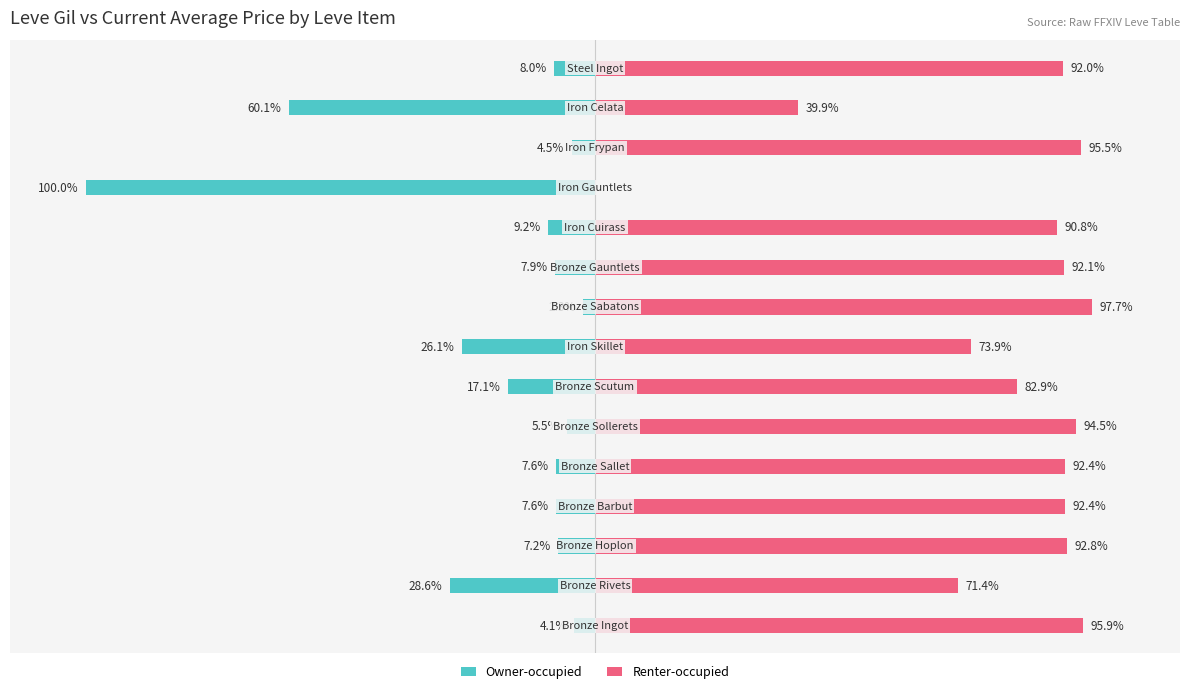

Which has a higher value, 2 or 3?

2